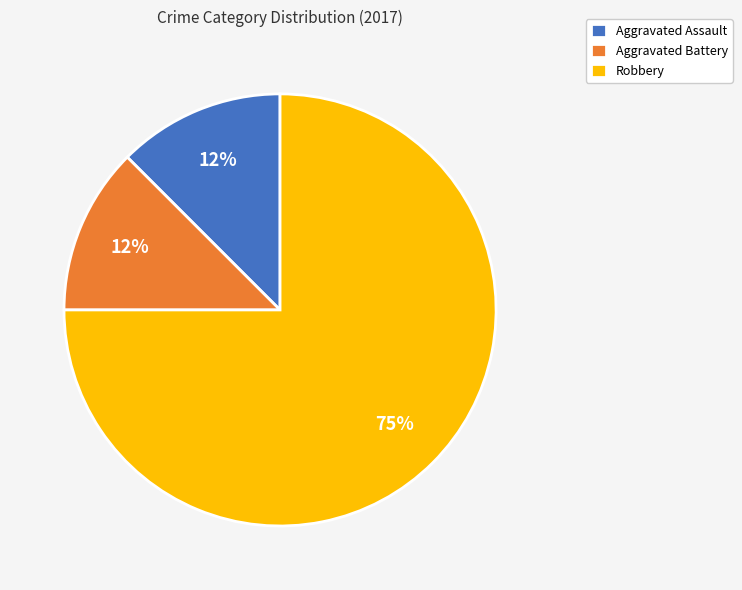

Is the sum of Aggravated Battery and Robbery greater than half?

Yes